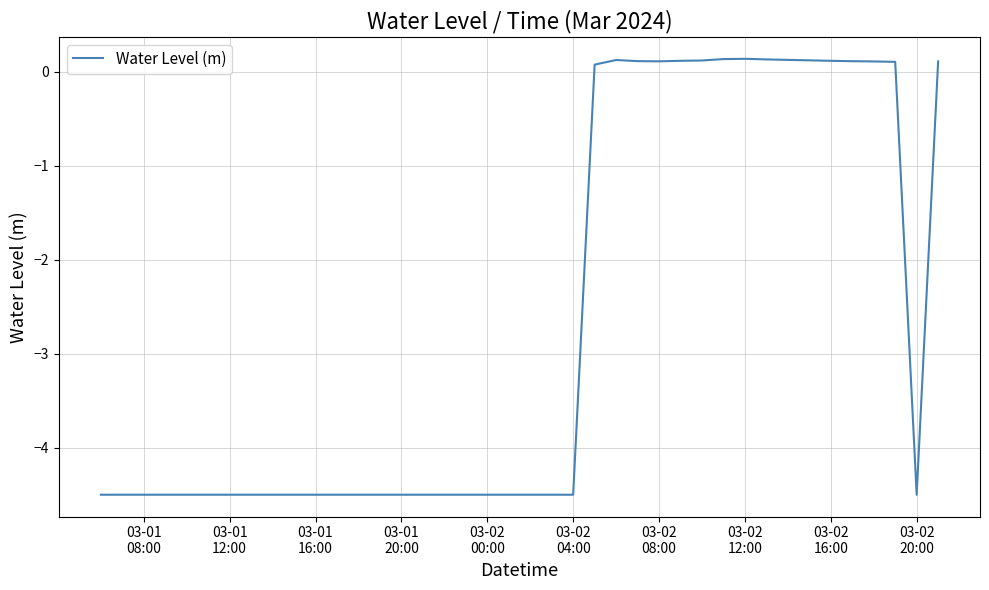

What is the minimum value shown in the chart?

-4.5